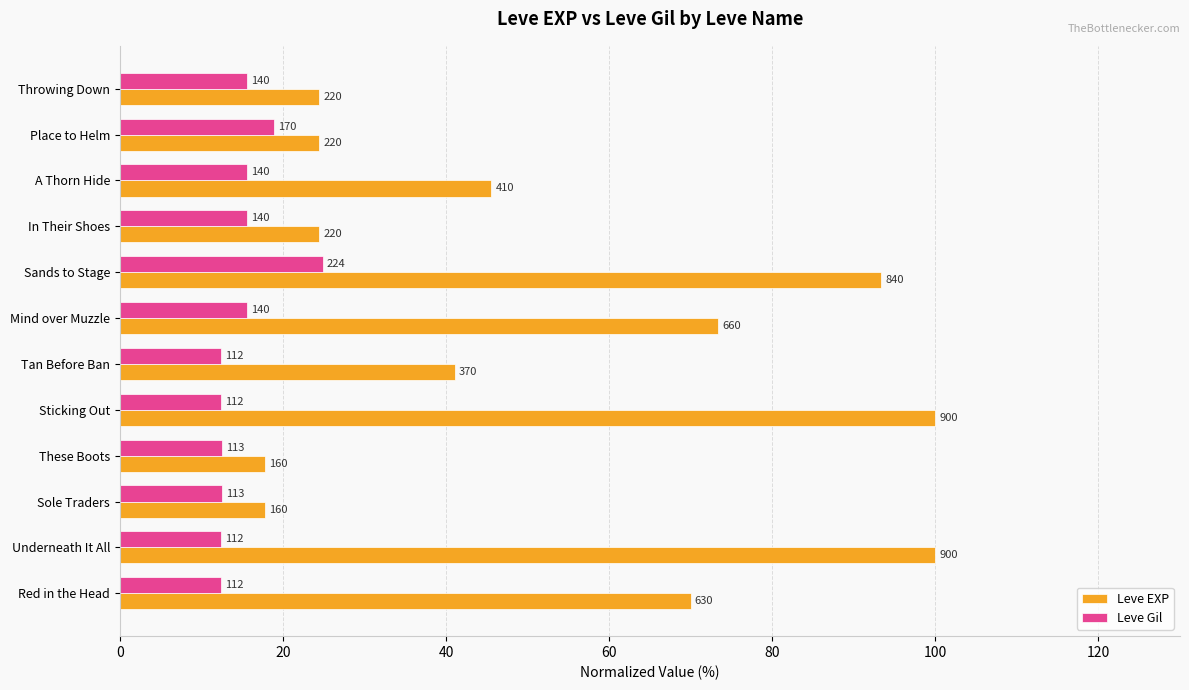

What are all the series names shown in the legend?

Leve EXP, Leve Gil